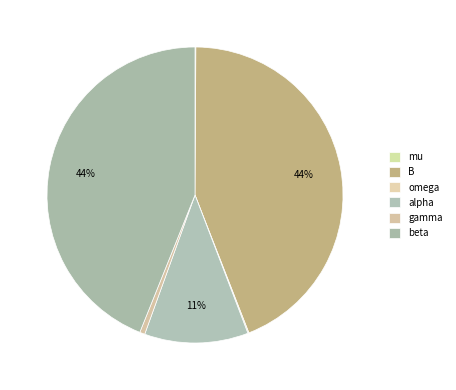

To the nearest percent, what is the difference between the largest and smallest slice percentages?

44%